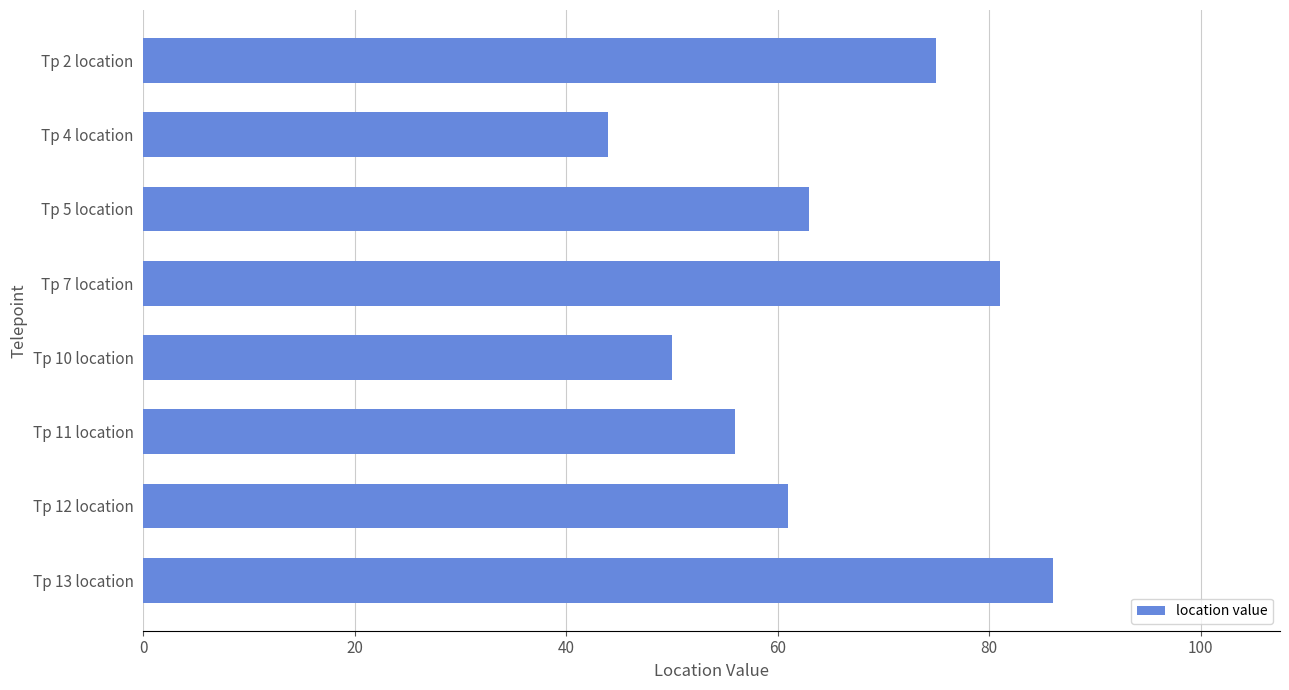

Count the values in the range 56 to 81.

5